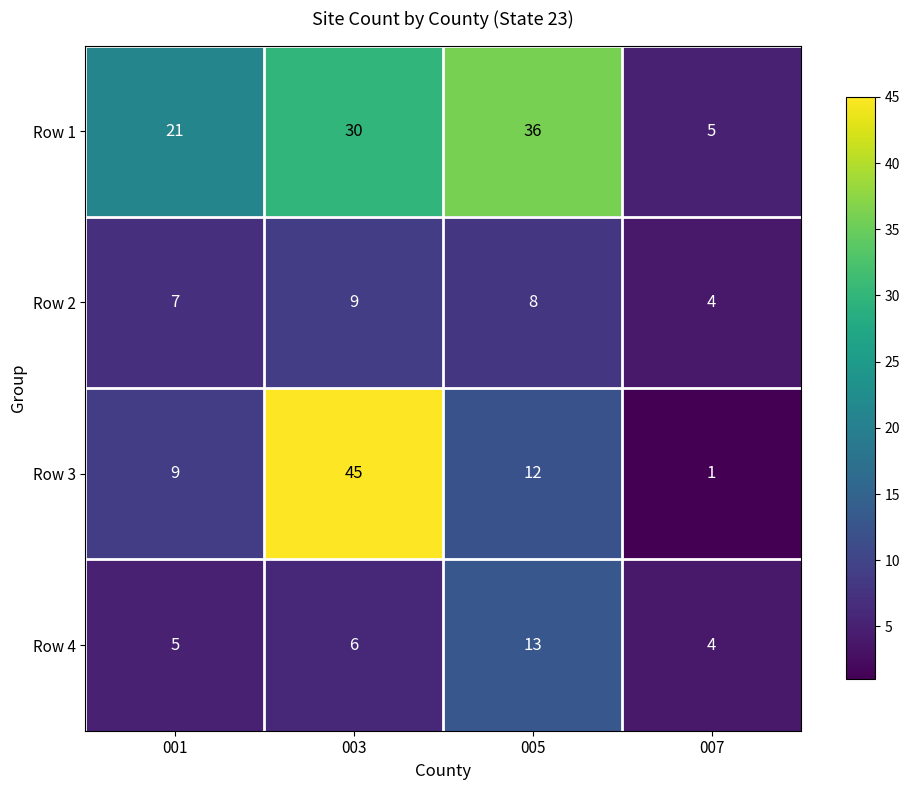

Which series changed the most between 001 and 005?

Row 1